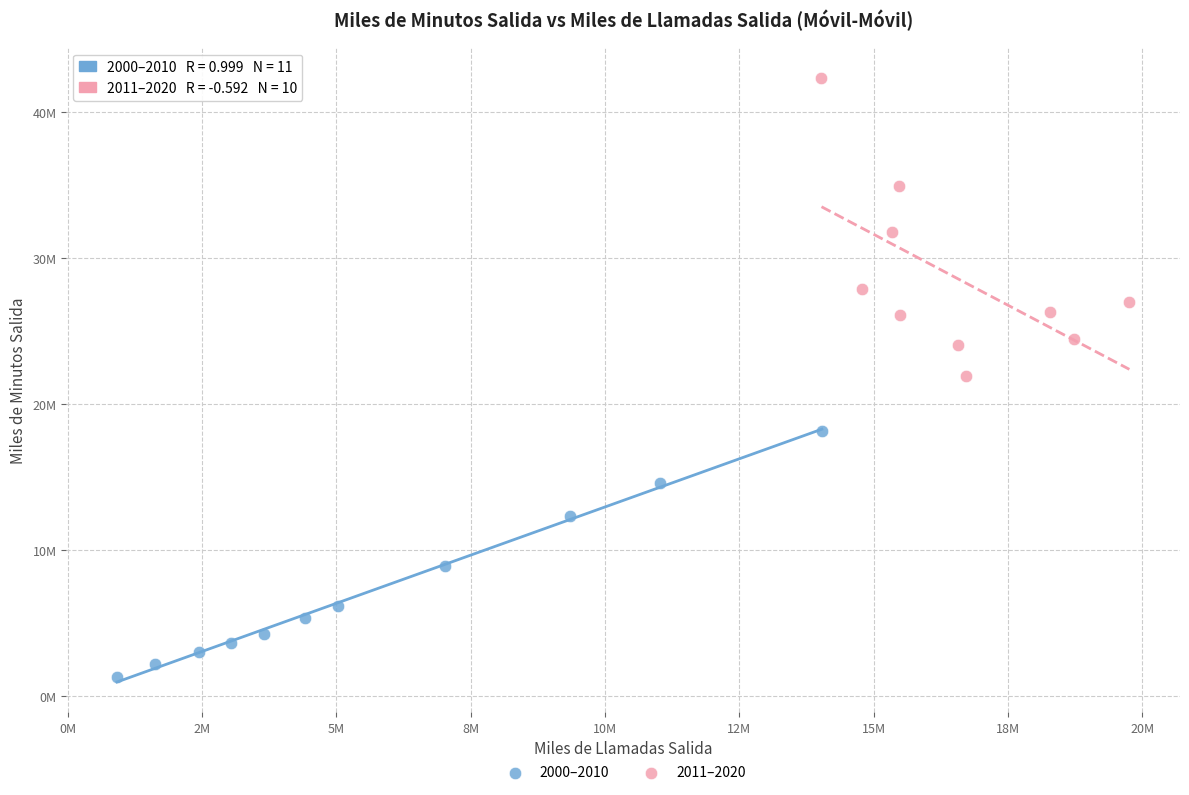

What are all the series names shown in the legend?

2000–2010, 2011–2020